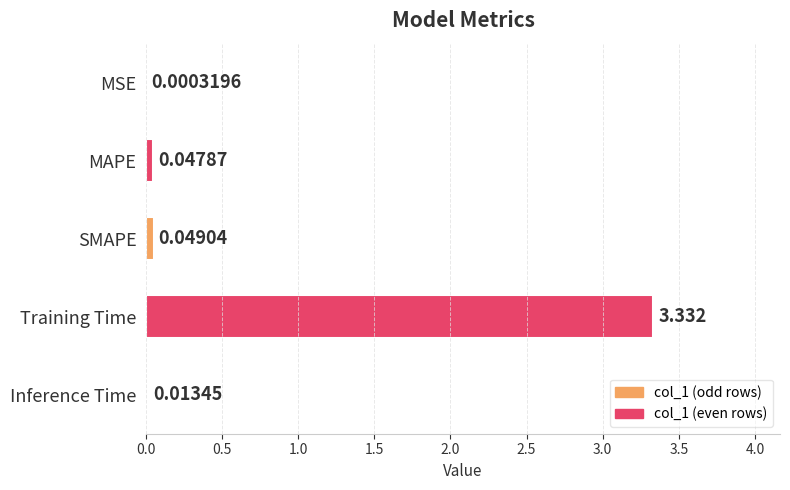

Which category has the highest value across all series?

Training Time